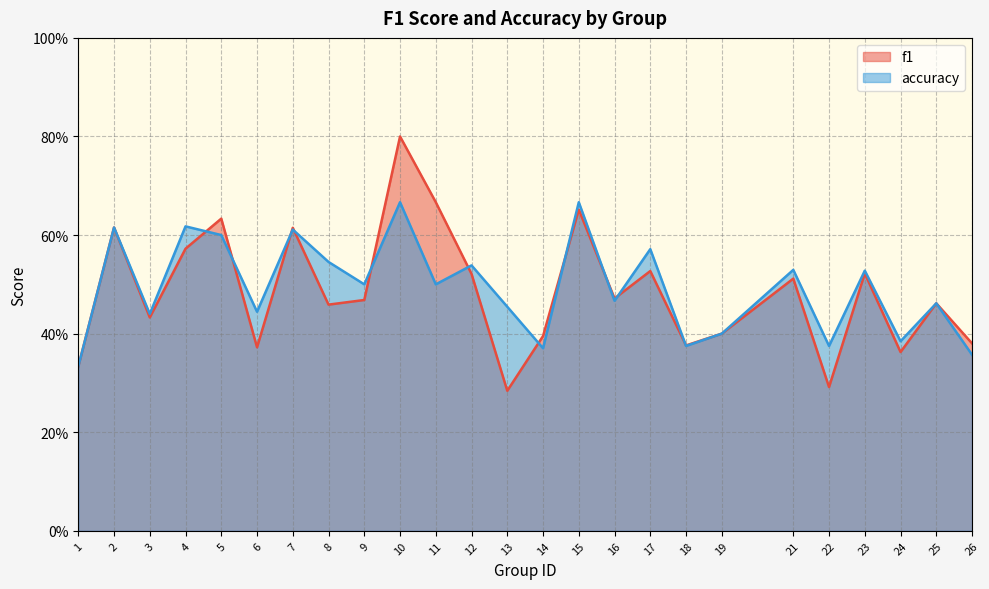

Which category has the lowest value across all series?

13